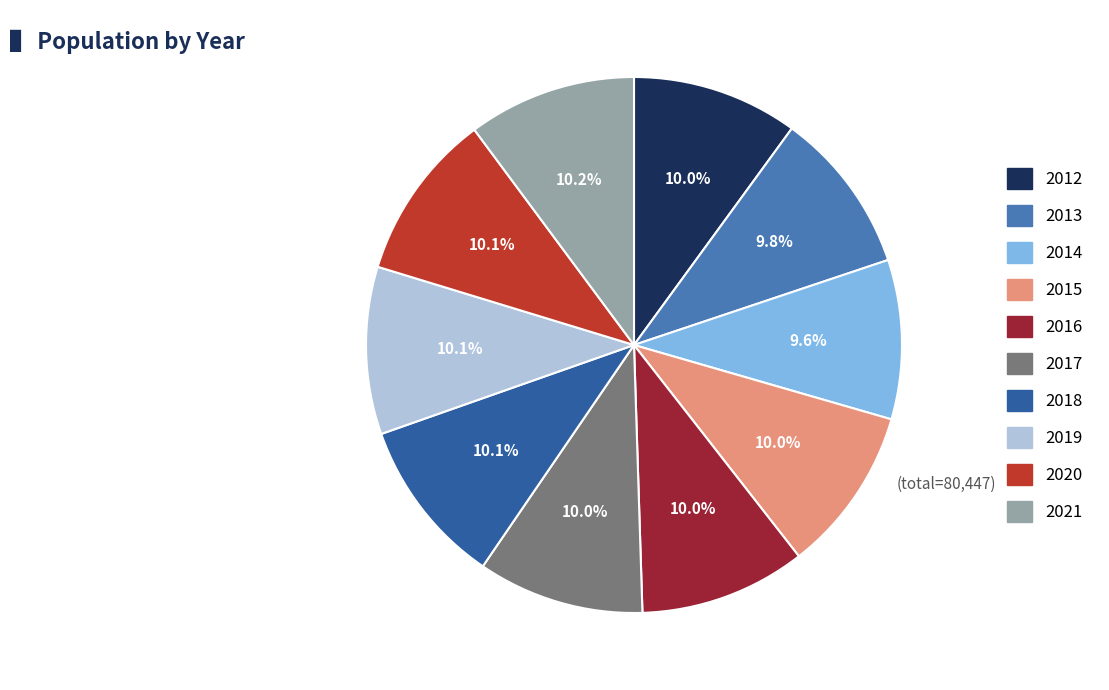

How much of the chart is everything except 2020?

89.9%